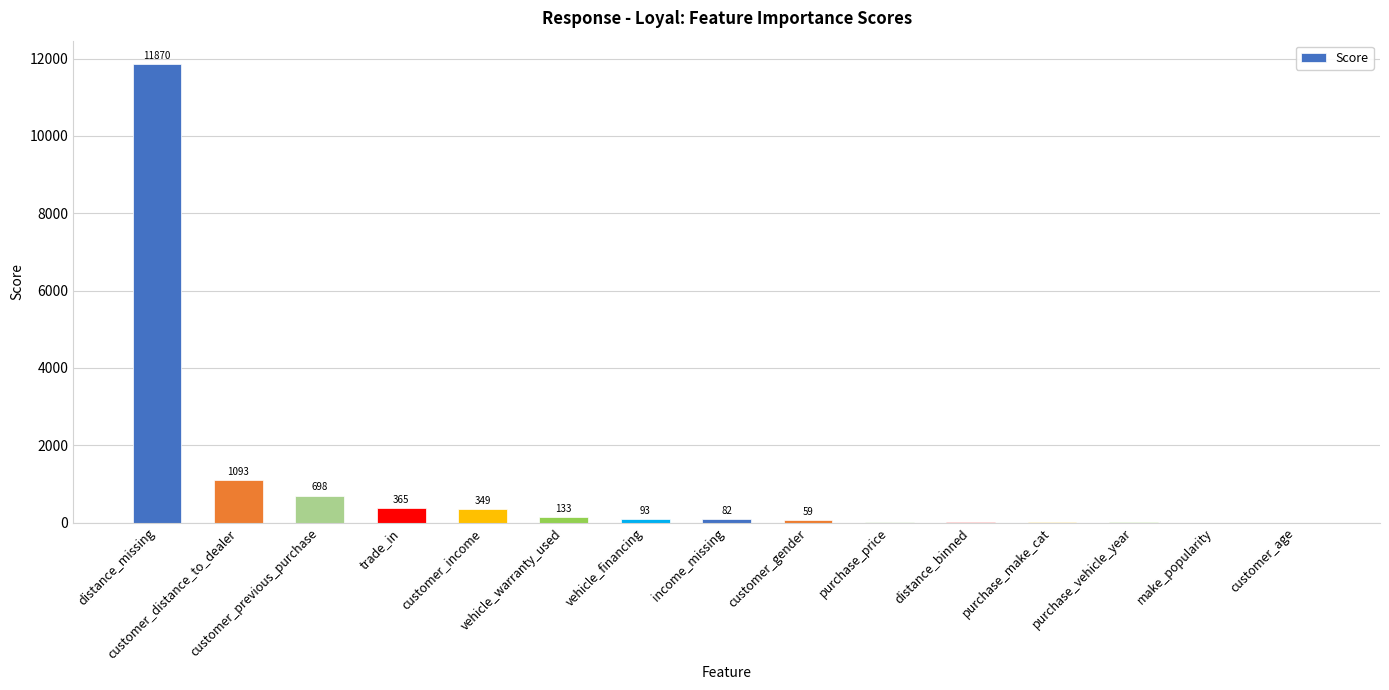

Is it true that the value at customer_distance_to_dealer is 340.5?

False